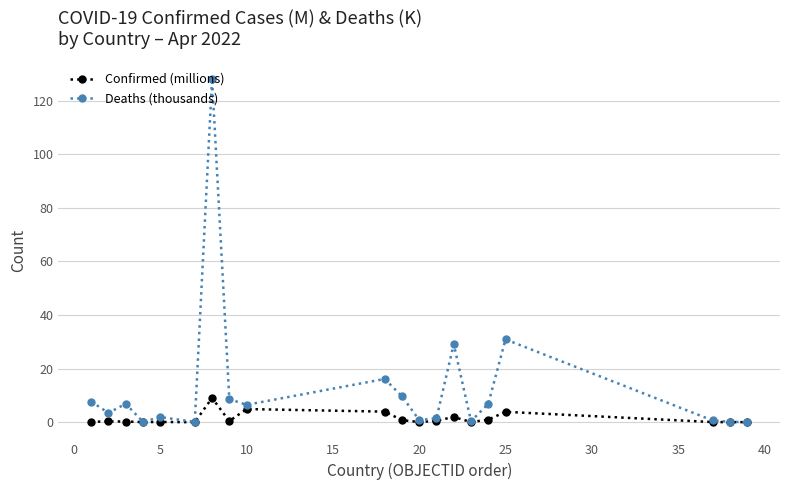

Which series has the widest spread of values?

Deaths (thousands)